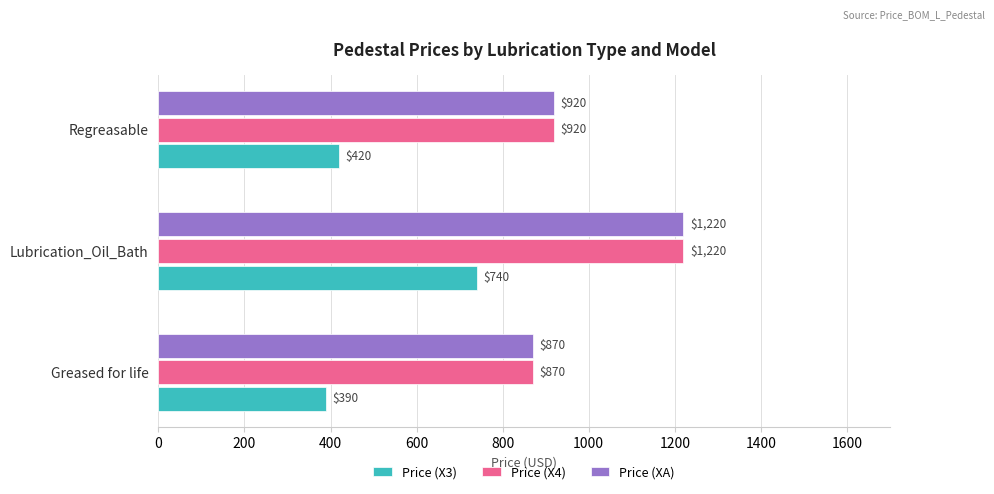

What is the difference between the maximum and minimum values in the Price (XA) series?

350